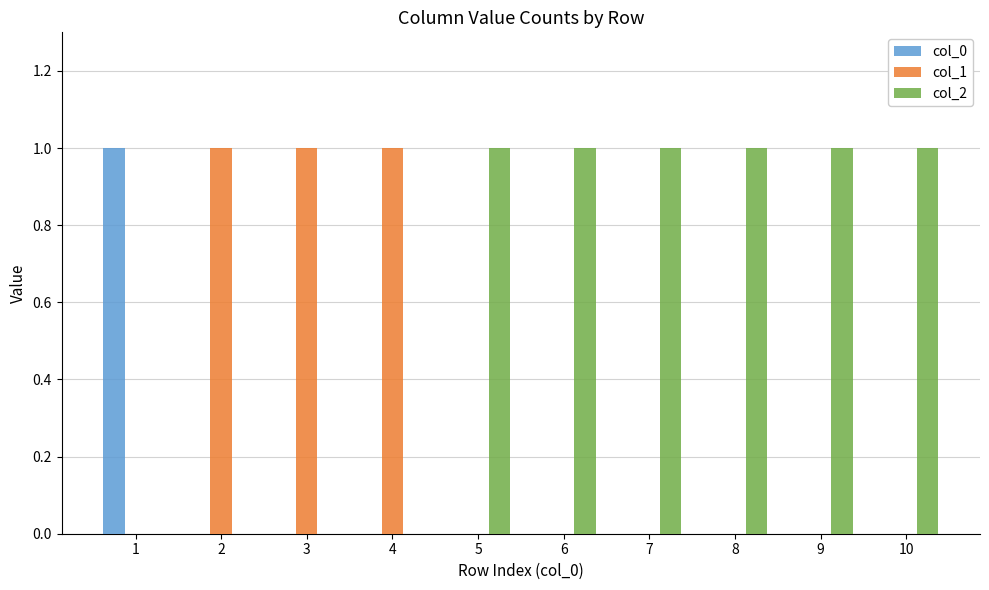

Which series has the largest total across all categories?

col_2